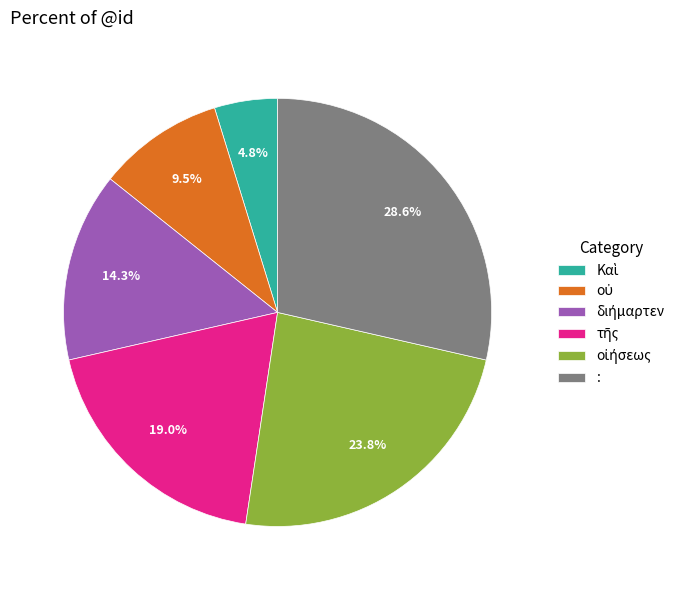

Which category has the biggest portion of the pie?

: